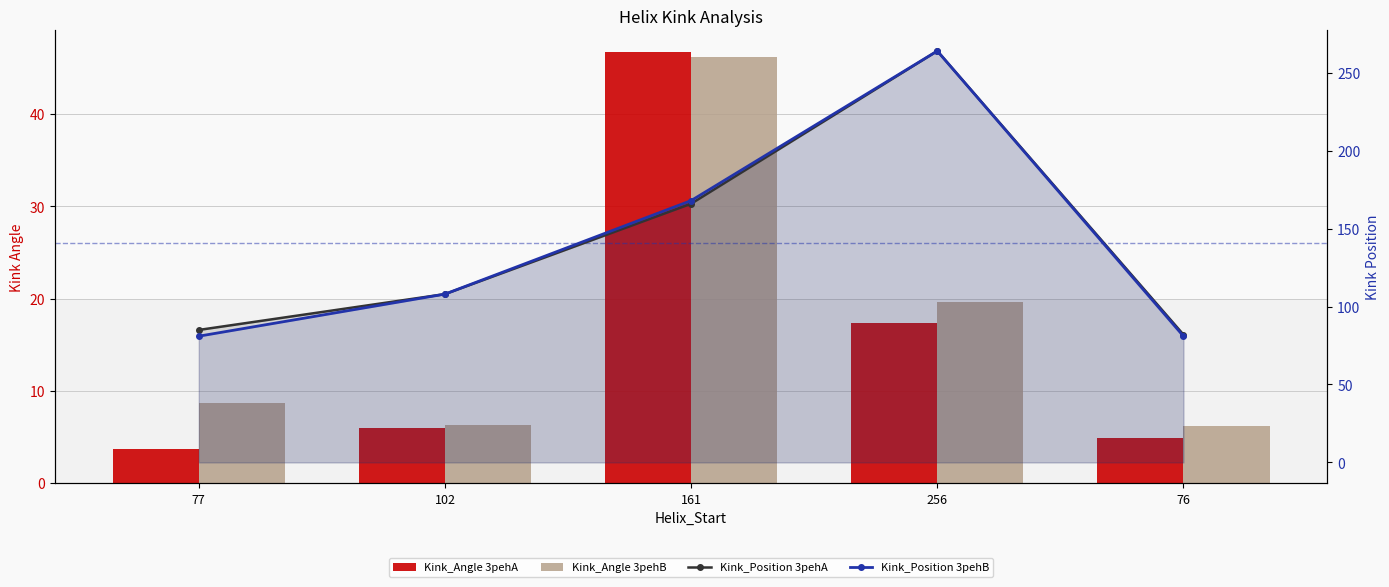

Does the chart contain any negative values?

No